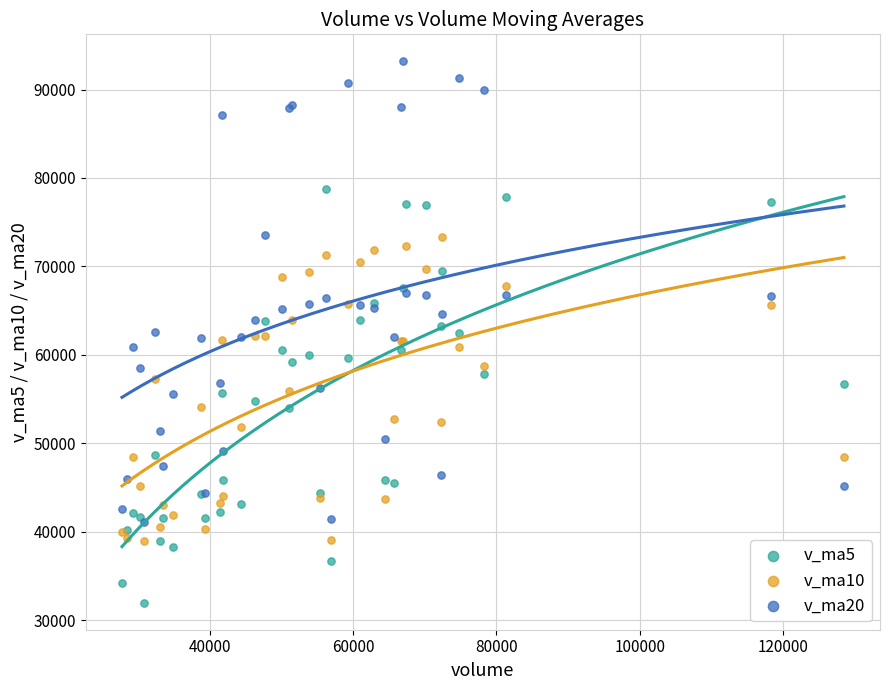

What are all the series names shown in the legend?

v_ma5, v_ma10, v_ma20